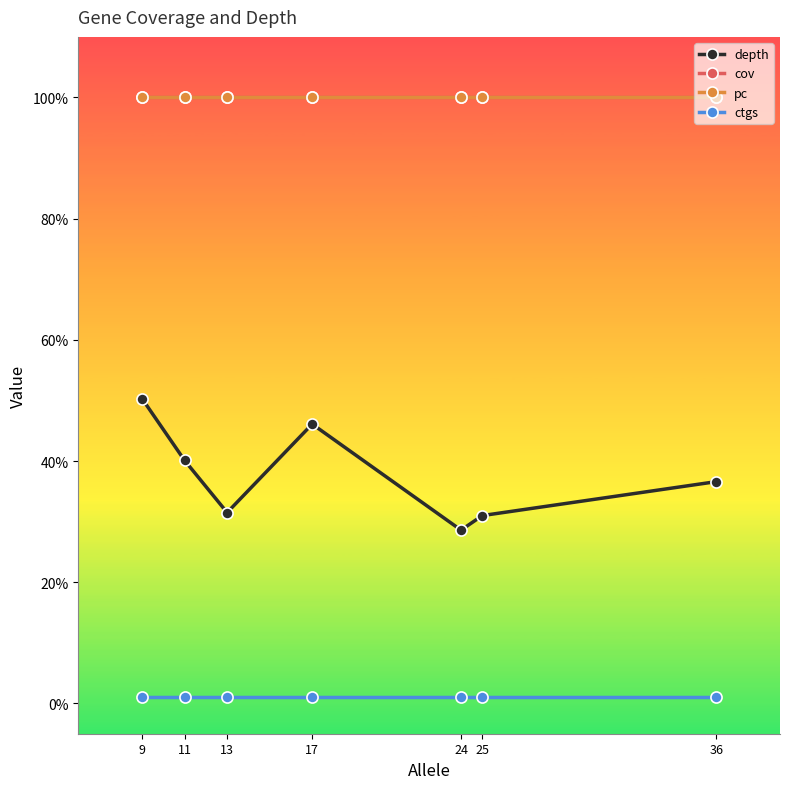

Does the chart have visible grid lines?

No